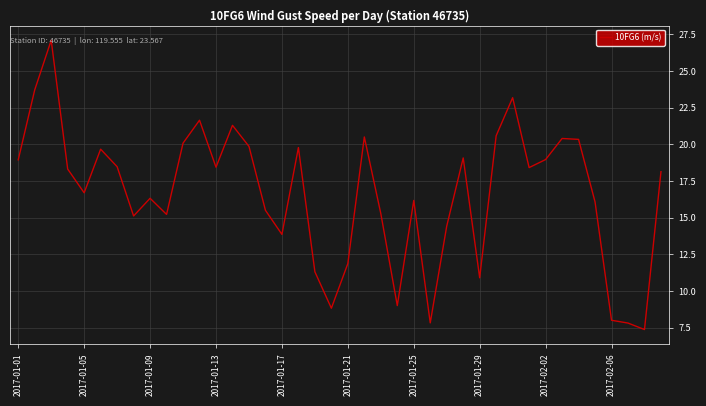

Does the chart have visible grid lines?

Yes